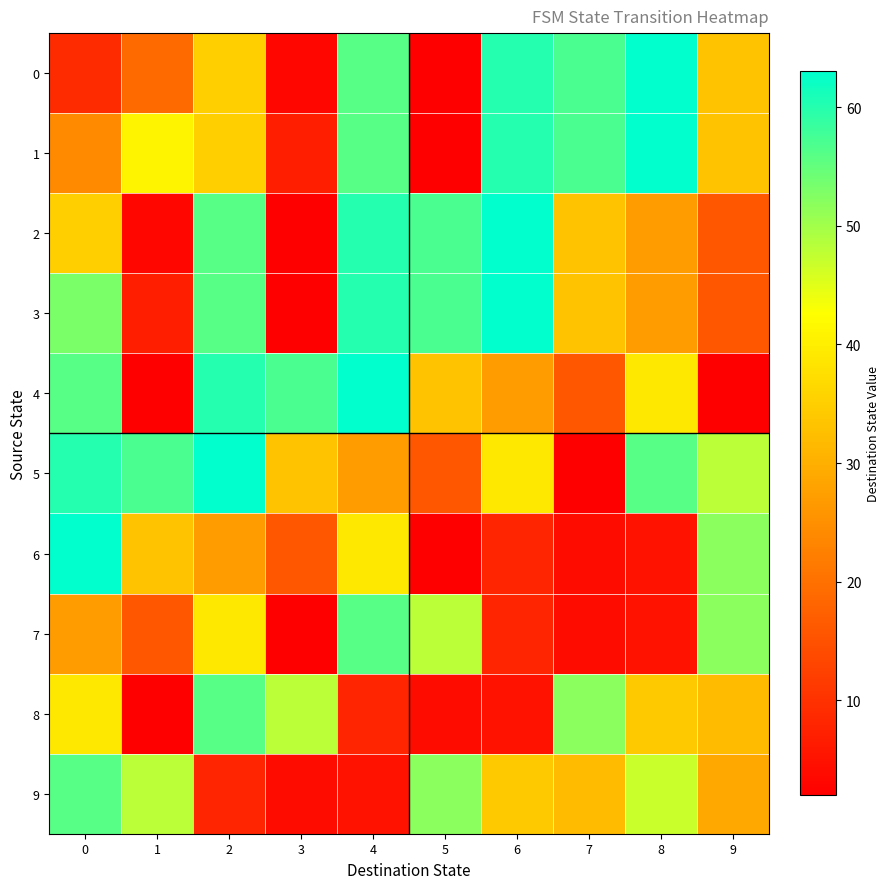

Which series changed the most between 0 and 8?

6